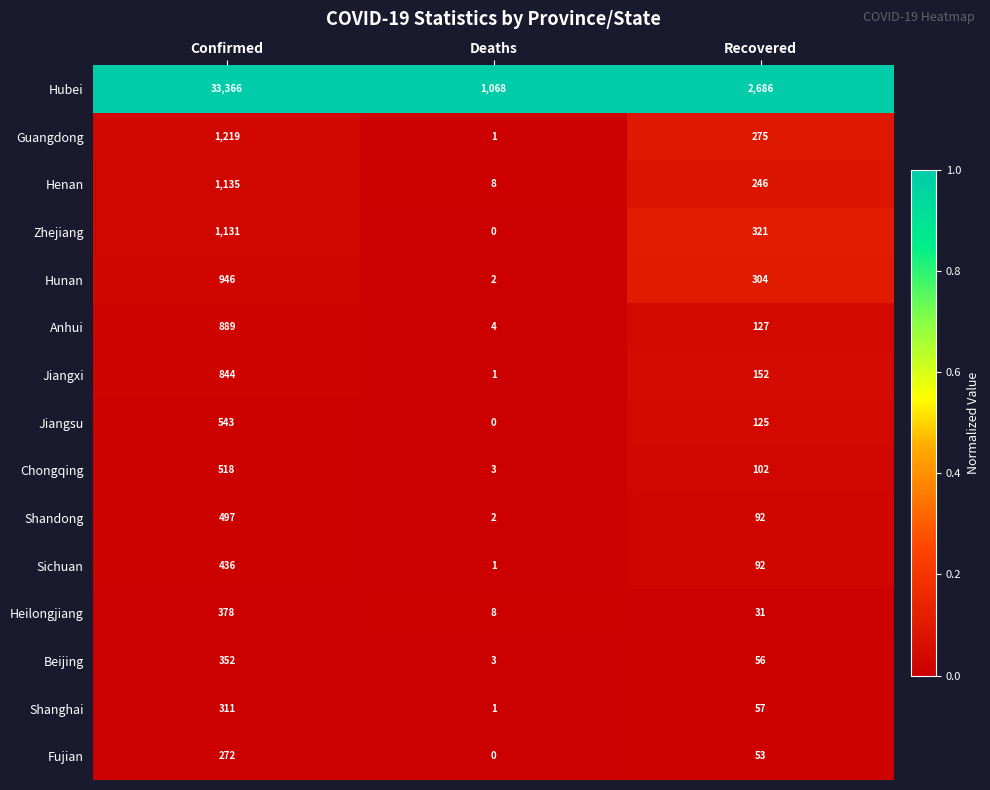

At how many categories does at least one series exceed 0?

3